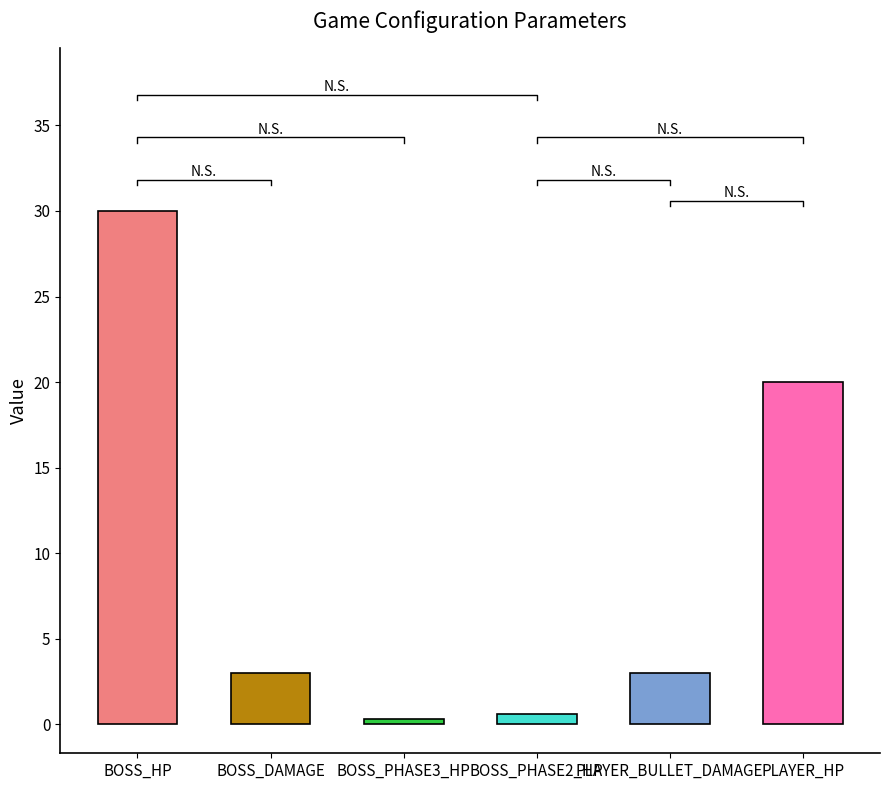

How many data points are above 3?

2